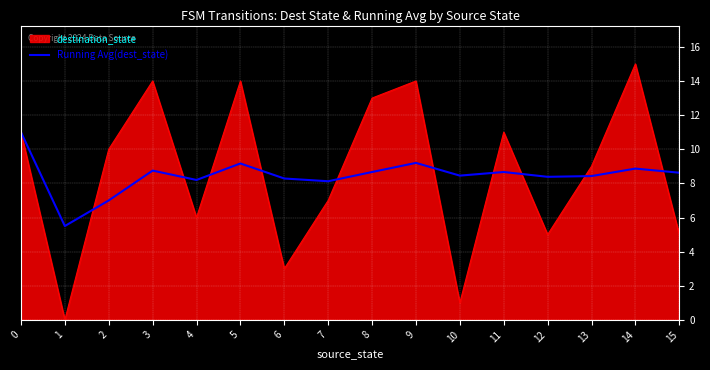

What is the highest value of the destination_state series?

15.0